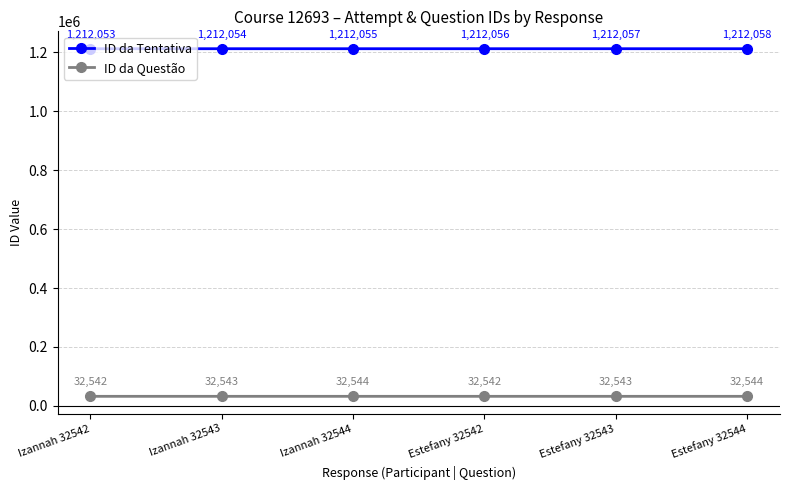

True or false: ID da Questão and ID da Tentativa cross at least once.

False